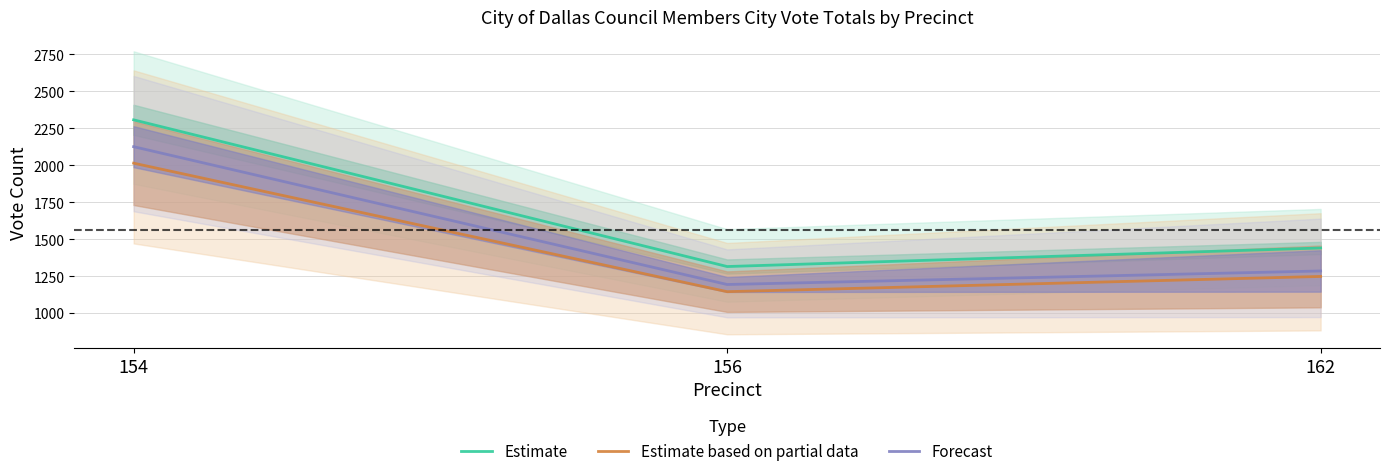

Is it true that Forecast equals 1286.0 at 162?

True